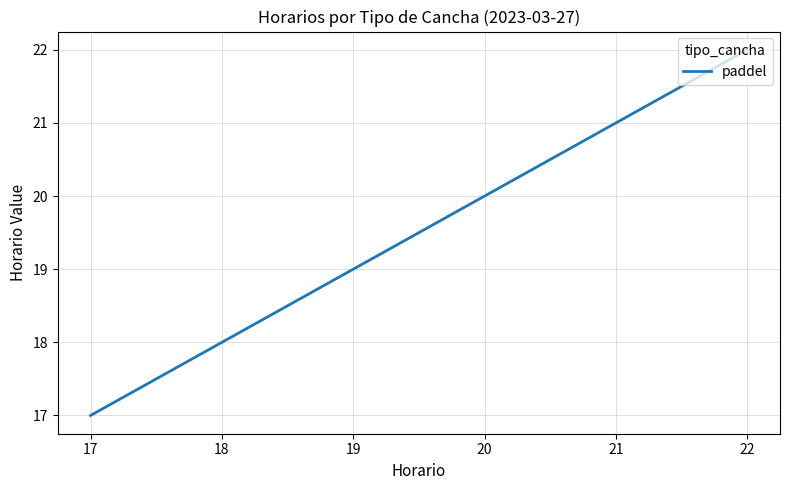

The chart shows a value of 19 at 19. True or false?

True